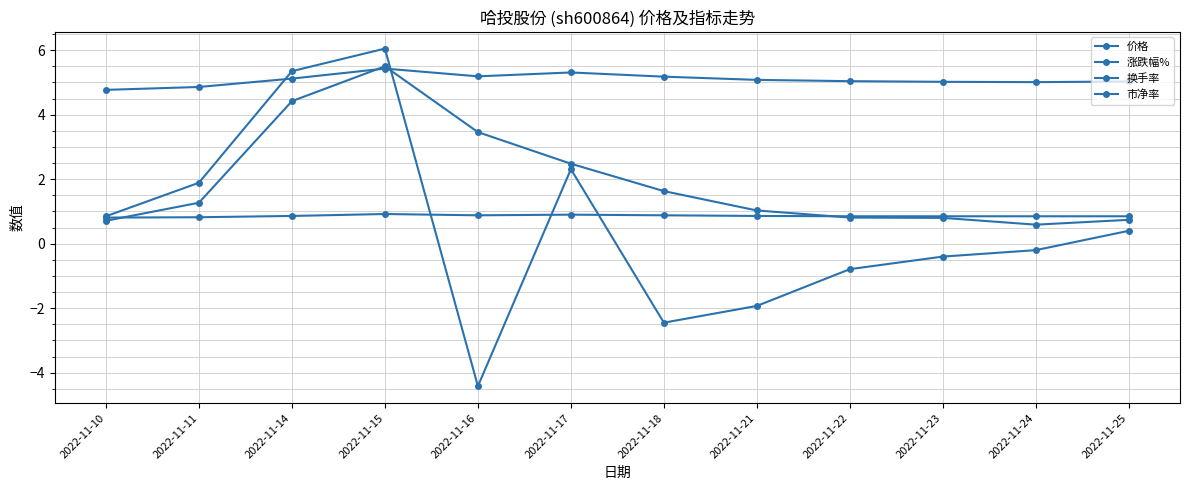

At 2022-11-10, list the series in order from smallest to largest.

换手率, 市净率, 涨跌幅%, 价格